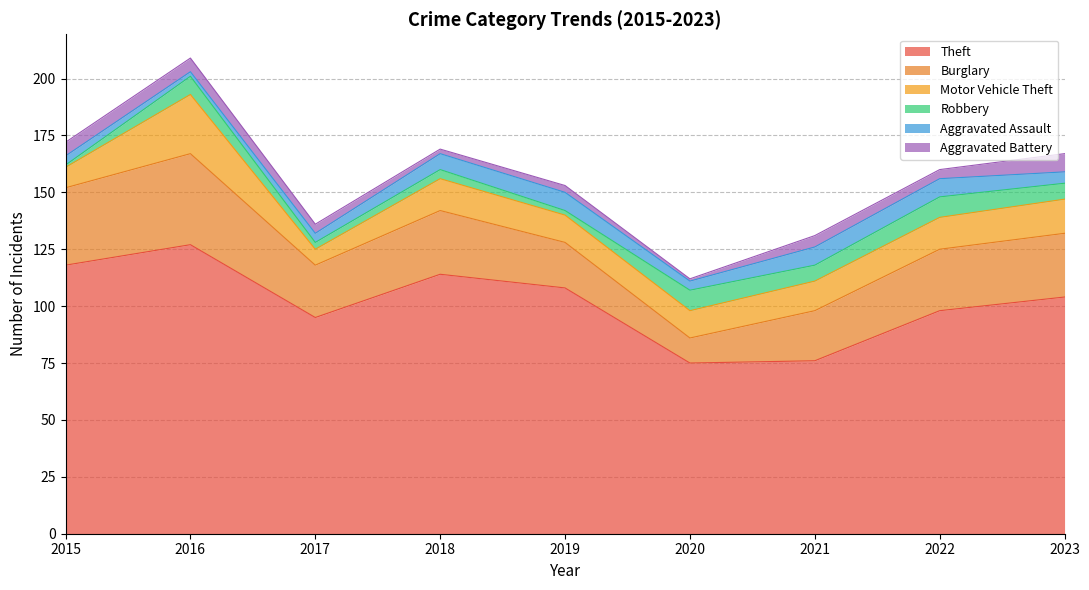

Is the value of Robbery at 2018 greater than the value of Burglary at 2021?

No